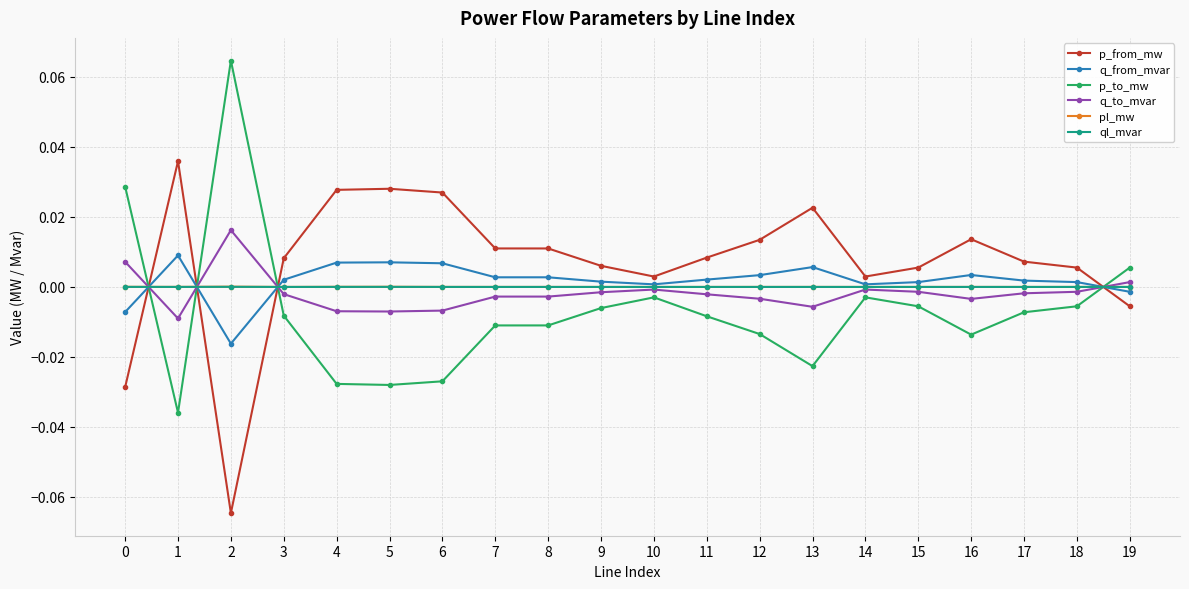

At which category does p_from_mw reach its first local valley?

2